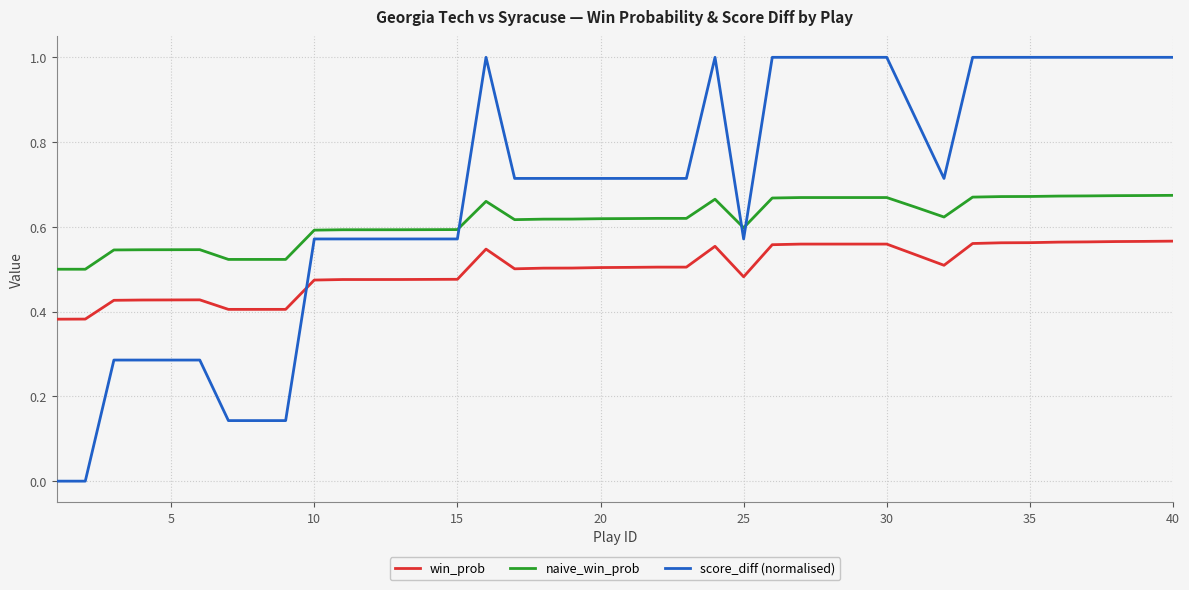

Is this an area chart (filled region under the line)?

No